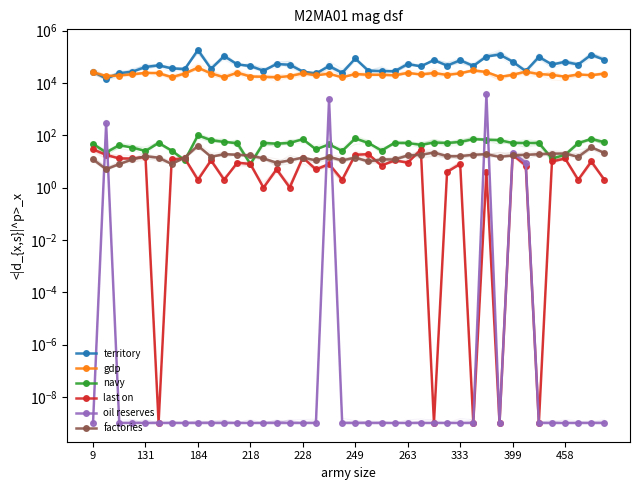

Reading right to left, transcribe all the data shown in this chart.

territory: 76898.0	119772.0	50986.0	64773.0	51183.0	99560.0	28436.0	65491.0	122025.0	102142.0	45372.0	74296.0	46508.0	74906.0	43195.0	53431.0	28182.0	28432.0	29206.0	86699.0	24459.0	44421.0	23265.0	27330.0	50197.0	53322.0	29481.0	44497.0	51927.0	106871.0	34928.0	184086.0	34230.0	36253.0	47483.0	40972.0	27241.0	23712.0	14662.0	27075.0
gdp: 23059.0	19709.0	21304.0	17431.0	20507.0	21921.0	27273.0	20654.0	17112.0	26353.0	30627.0	23499.0	20311.0	24078.0	21190.0	24432.0	19789.0	20683.0	20652.0	22166.0	16517.0	22540.0	19727.0	23430.0	18383.0	16522.0	17405.0	17658.0	24923.0	16600.0	22991.0	38831.0	22889.0	16912.0	23855.0	24337.0	21620.0	19329.0	18572.0	25871.0
navy: 55.0	73.0	50.0	18.0	13.0	51.0	51.0	51.0	65.0	68.0	71.0	56.0	51.0	53.0	43.0	51.0	52.0	26.0	51.0	76.0	25.0	45.0	29.0	71.0	51.0	48.0	51.0	8.0	50.0	56.0	65.0	100.0	11.0	26.0	51.0	25.0	34.0	42.0	22.0	47.0
last on: 2.0	10.0	2.0	13.0	10.0	0.0	7.0	18.0	0.0	4.0	0.0	8.0	4.0	0.0	28.0	9.0	11.0	7.0	19.0	18.0	2.0	8.0	5.0	14.0	1.0	5.0	1.0	8.0	9.0	2.0	11.0	2.0	13.0	12.0	0.0	15.0	13.0	13.0	18.0	29.0
oil reserves: 0.0	0.0	0.0	0.0	0.0	0.0	9.0	21.0	0.0	3687.0	0.0	0.0	0.0	0.0	0.0	0.0	0.0	0.0	0.0	0.0	0.0	2407.0	0.0	0.0	0.0	0.0	0.0	0.0	0.0	0.0	0.0	0.0	0.0	0.0	0.0	0.0	0.0	0.0	287.0	0.0
factories: 21.0	35.0	15.0	20.0	20.0	19.0	18.0	17.0	15.0	19.0	18.0	16.0	16.0	22.0	18.0	17.0	12.0	12.0	10.0	14.0	11.0	15.0	11.0	14.0	11.0	9.0	13.0	17.0	18.0	19.0	15.0	40.0	14.0	8.0	14.0	16.0	12.0	8.0	5.0	12.0